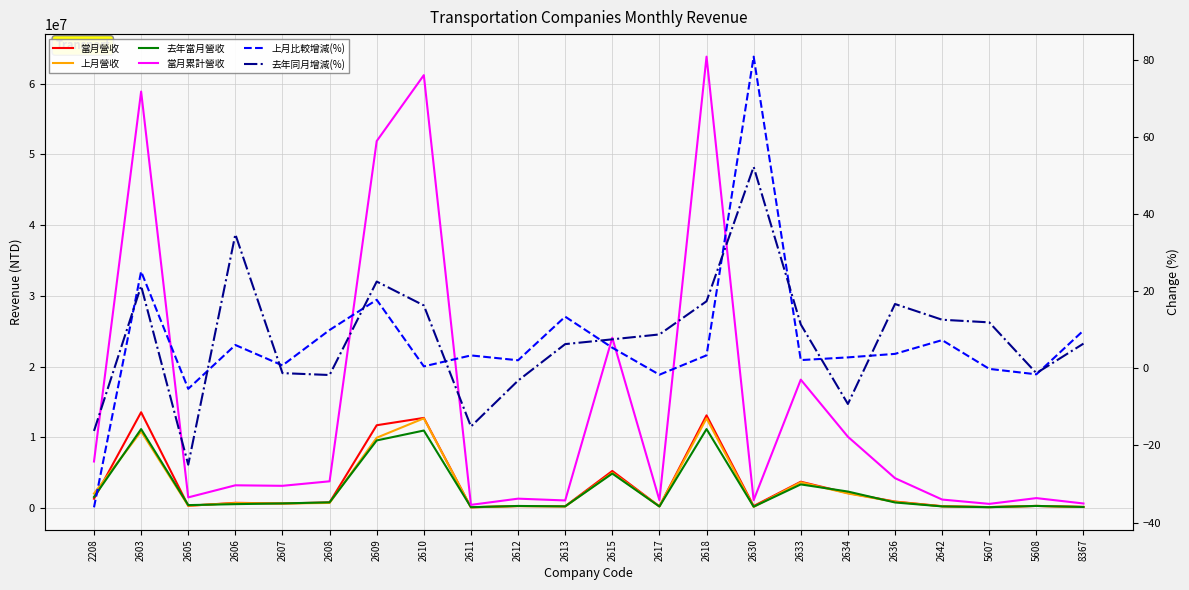

Rank the categories by 去年同月增減(%) value from highest to lowest.

2630, 2606, 2609, 2603, 2618, 2636, 2610, 2642, 5607, 2633, 2617, 2615, 8367, 2613, 2607, 5608, 2608, 2612, 2634, 2611, 2208, 2605